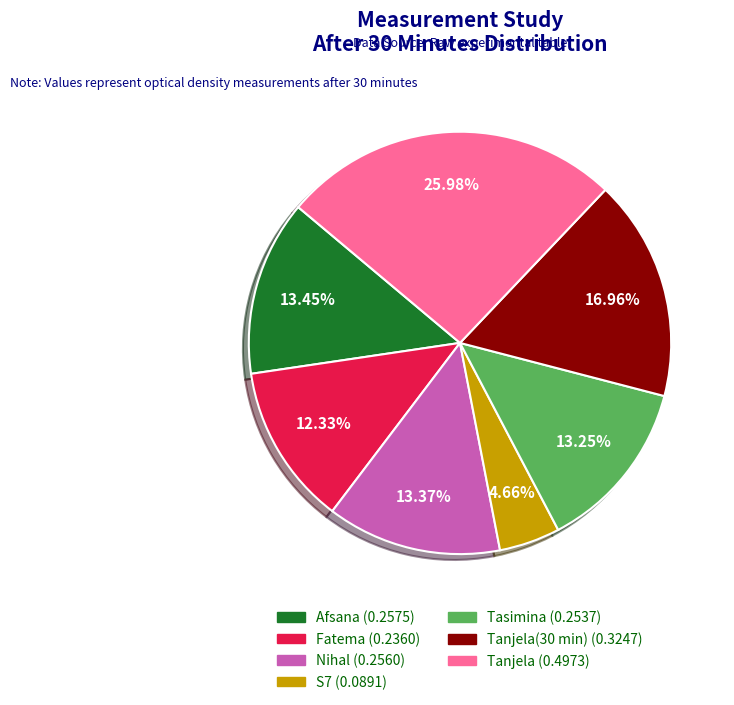

Is there any slice that represents more than half of the pie?

No